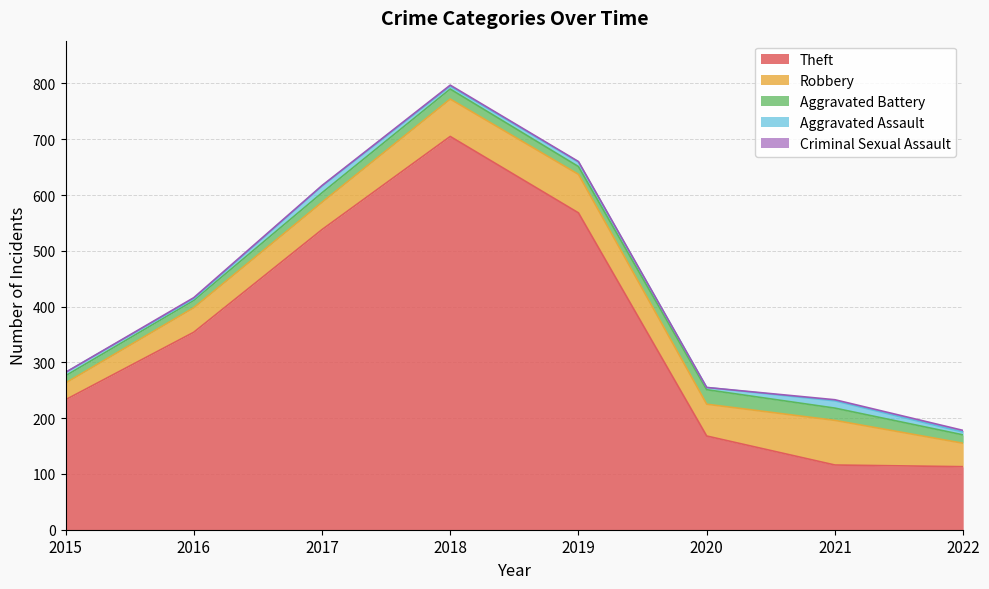

List the series in order of their peak value, lowest first.

Criminal Sexual Assault, Aggravated Assault, Aggravated Battery, Robbery, Theft